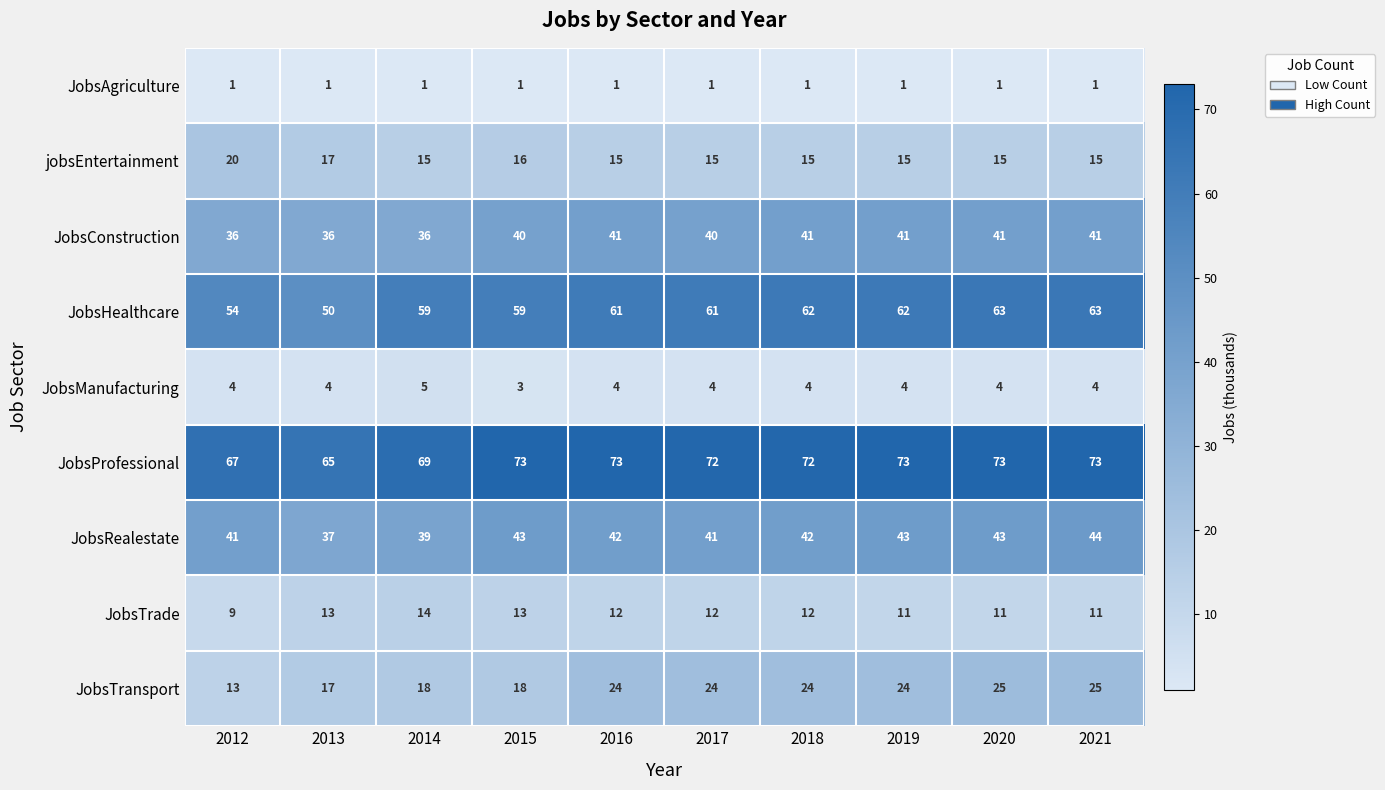

Is the value of JobsRealestate at 2013 greater than the value of JobsAgriculture at 2017?

Yes